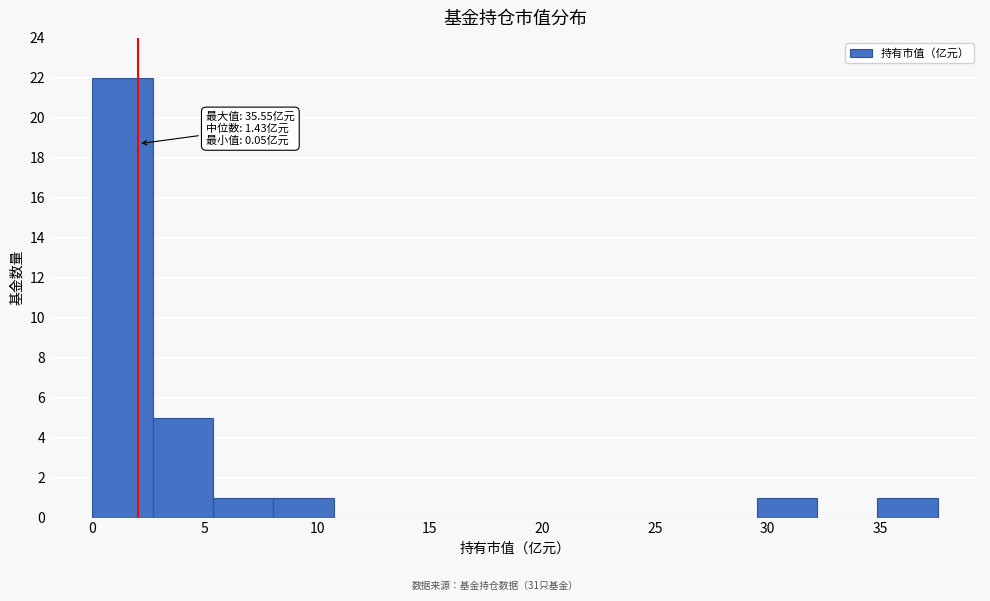

Which range on the x-axis has the tallest bar?

0.0 to 2.5